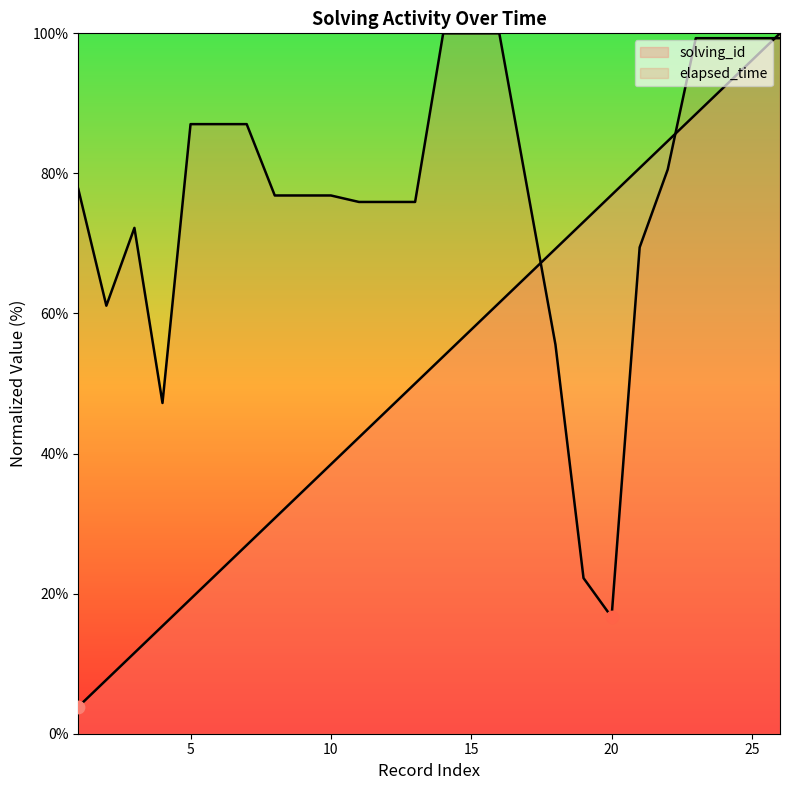

What is the total value across all series at 22?

165.2